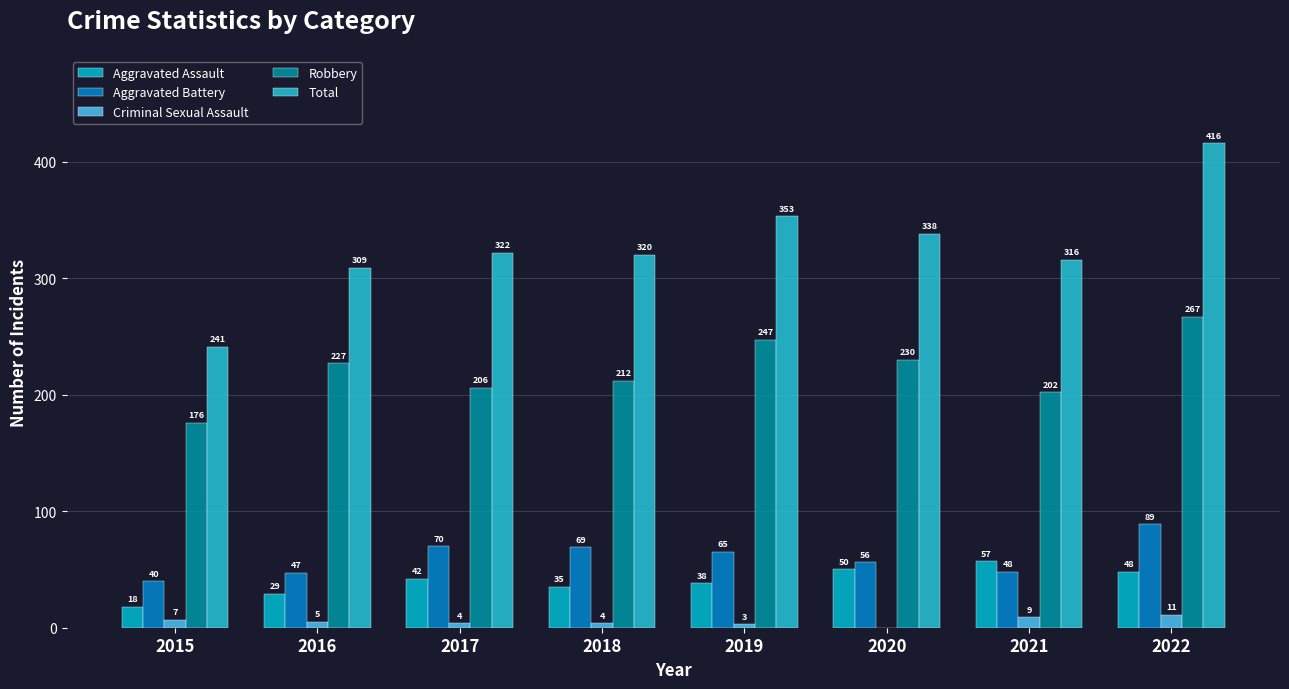

The Aggravated Assault series shows 38 at 2019. True or false?

True